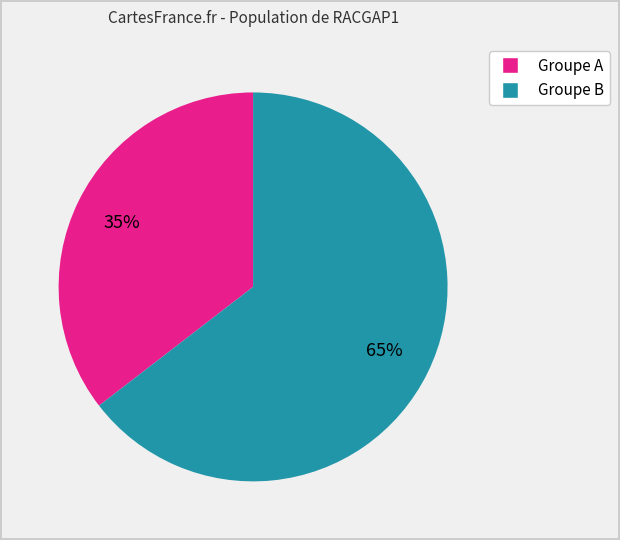

How many slices are in this pie chart?

2